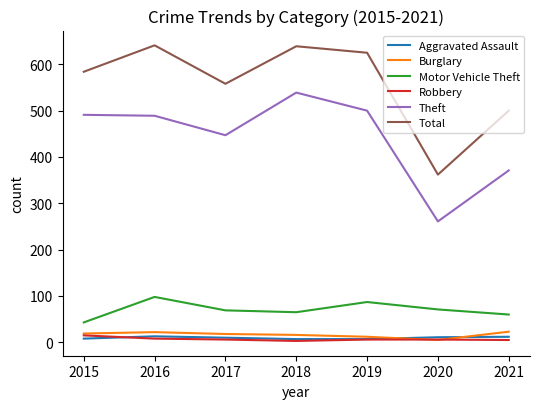

Which category has the lowest value in the Motor Vehicle Theft series?

2015